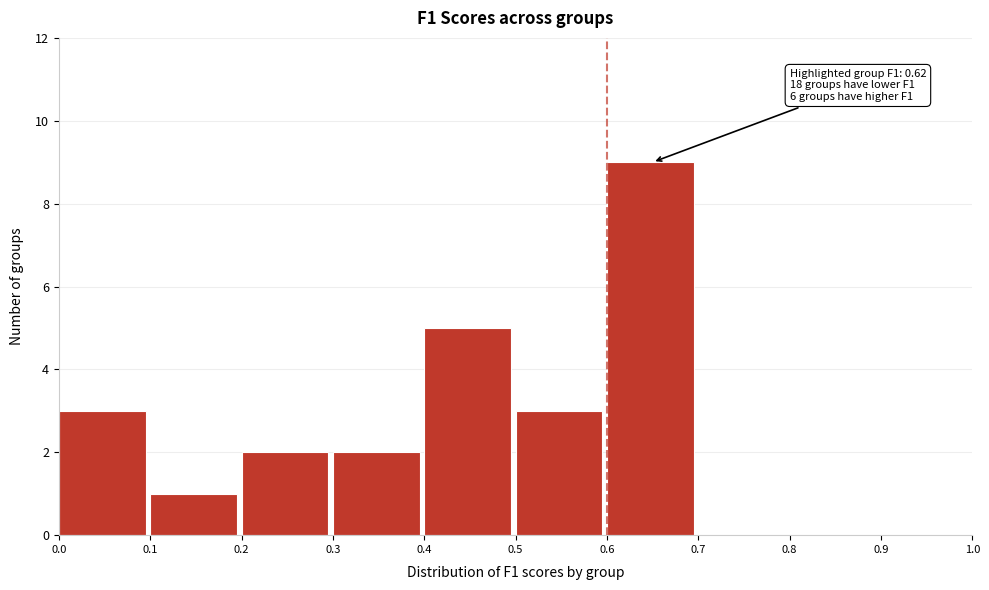

Over which range of the x-axis is the bar tallest?

0.6 to 0.7